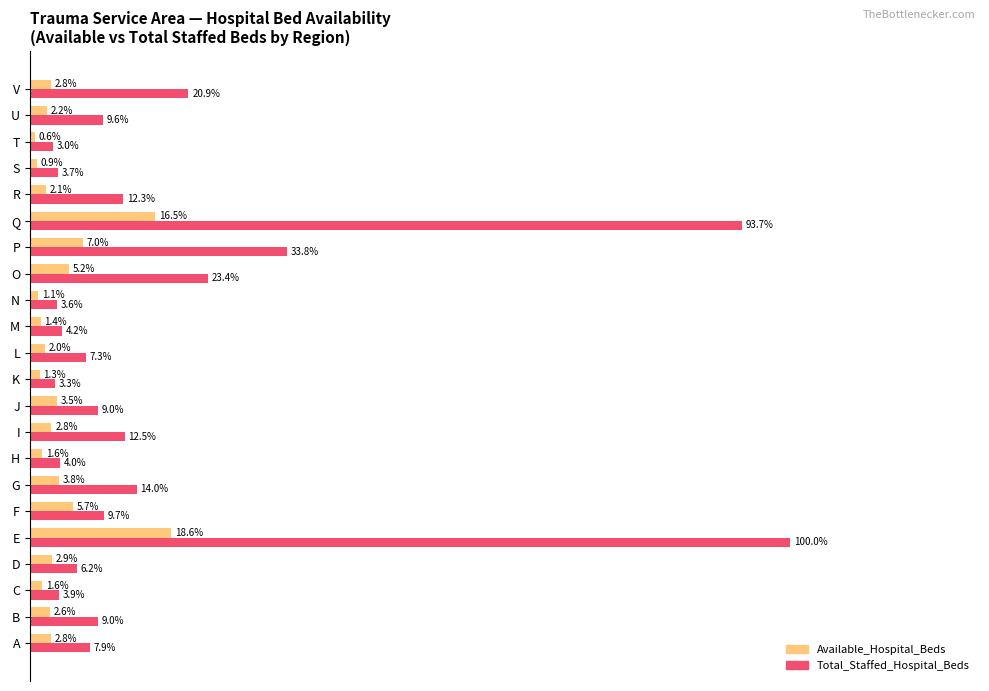

What are all the series names shown in the legend?

Available_Hospital_Beds, Total_Staffed_Hospital_Beds